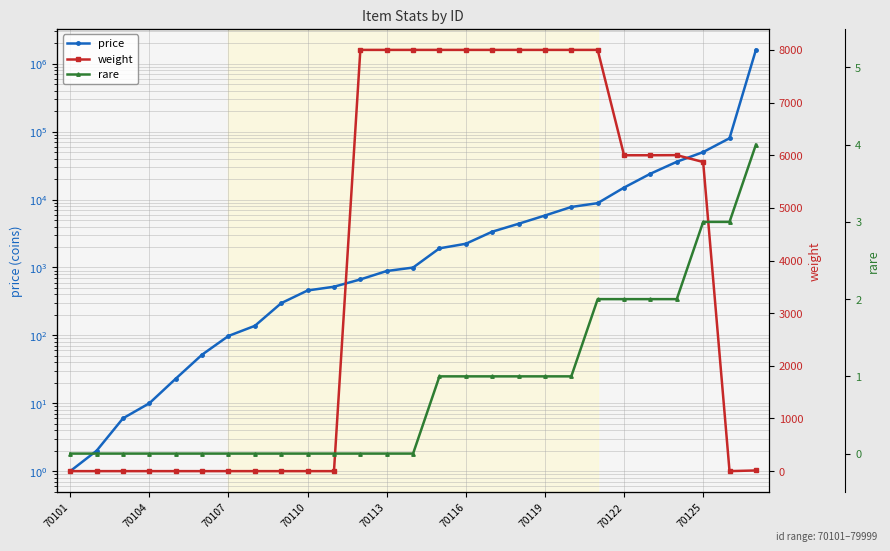

What is the average value of the rare series?

1